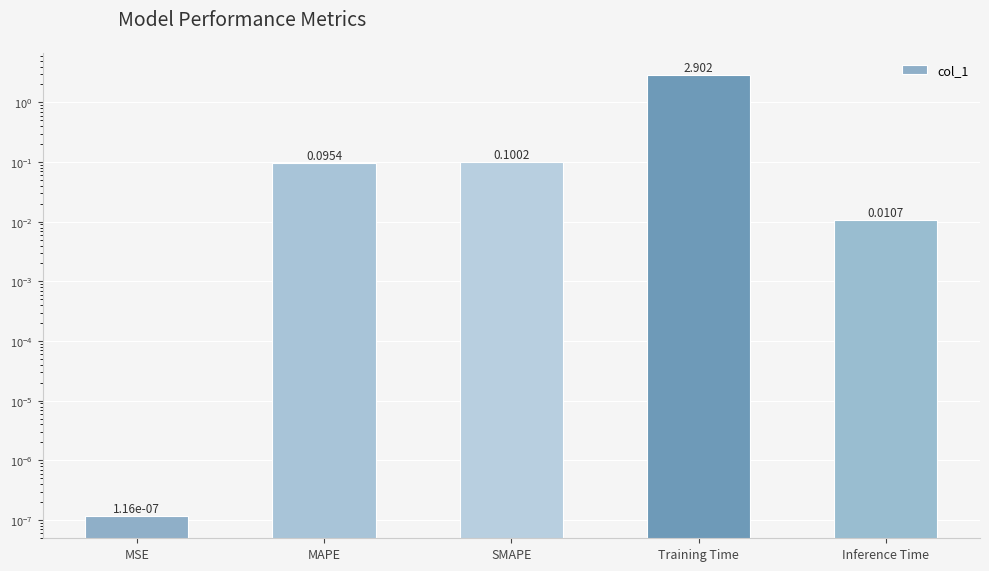

Reading right to left, list all the values displayed in this chart.

0.0	2.9	0.1	0.1	0.0